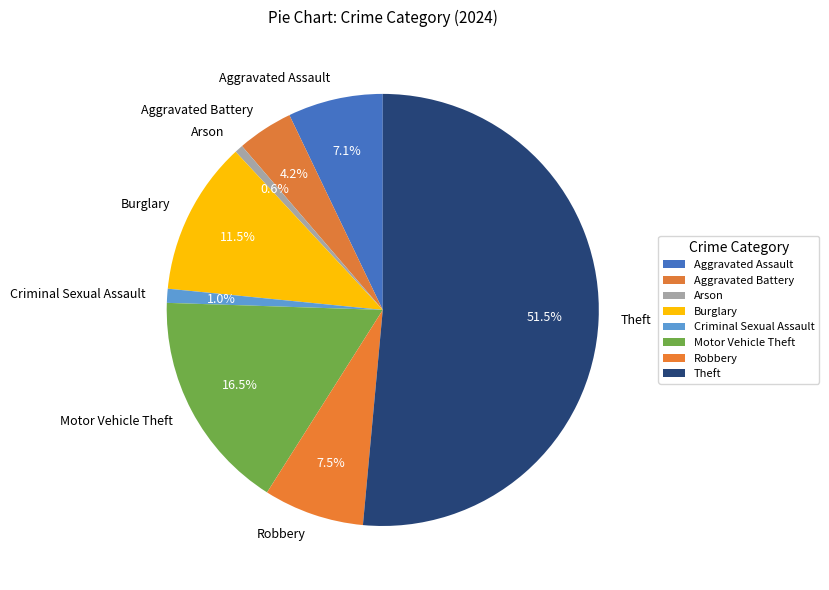

Is there a majority slice in this chart?

Yes